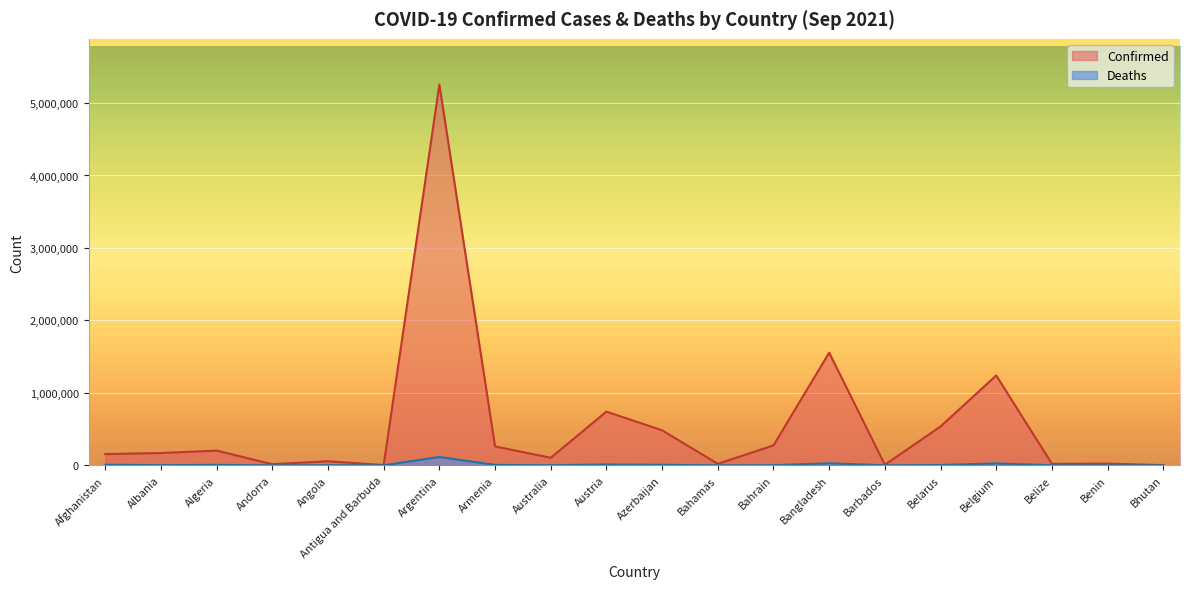

What is the difference between the maximum and second lowest values in the Confirmed series?

5252073